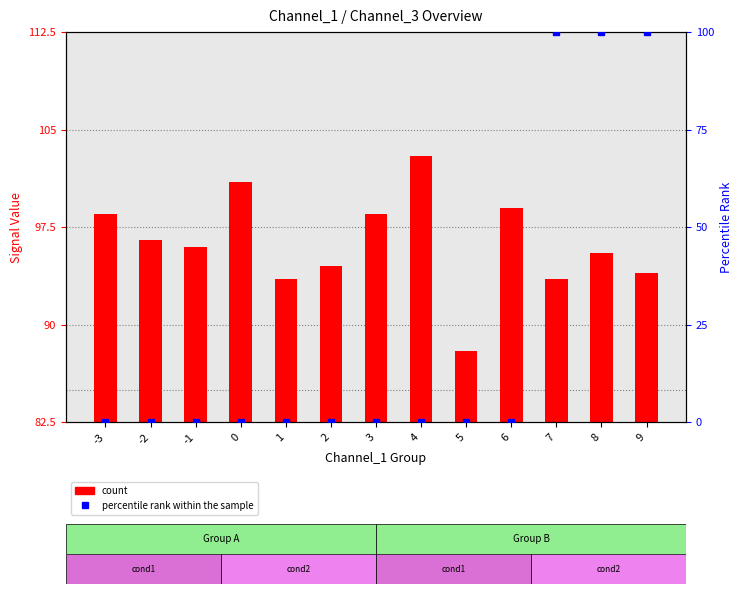

Reading right to left, extract all data points from this chart.

11.5	13.0	11.0	16.5	5.5	20.5	16.0	12.0	11.0	18.5	13.5	14.0	16.0